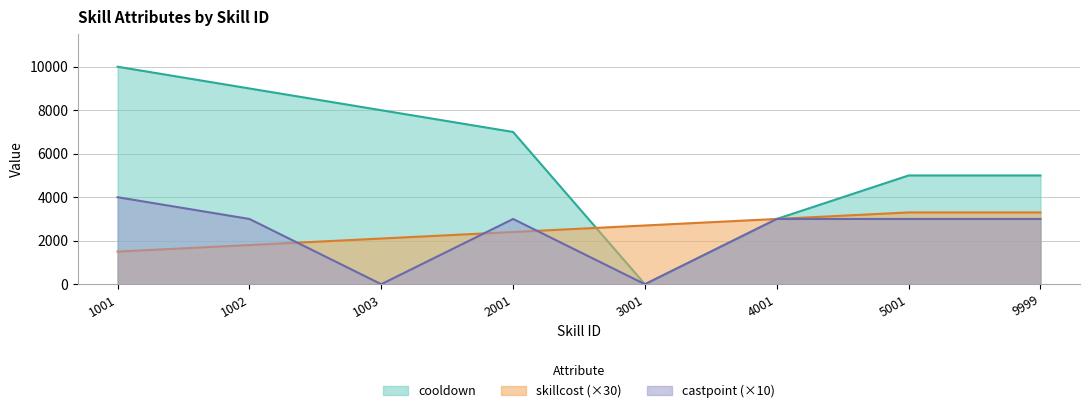

How many distinct data groups are displayed?

3